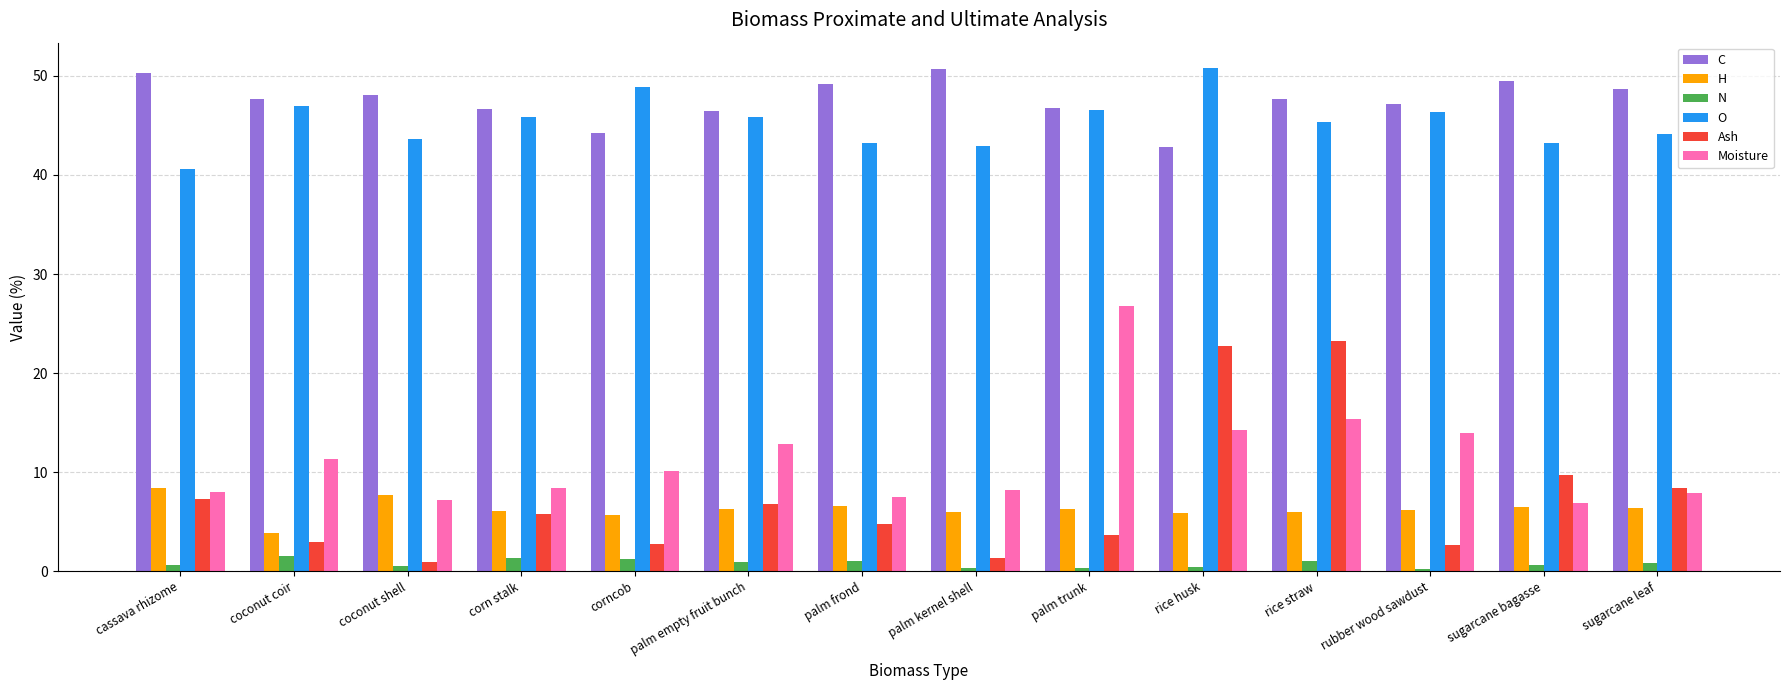

Is the value of H at corncob greater than the value of O at sugarcane bagasse?

No